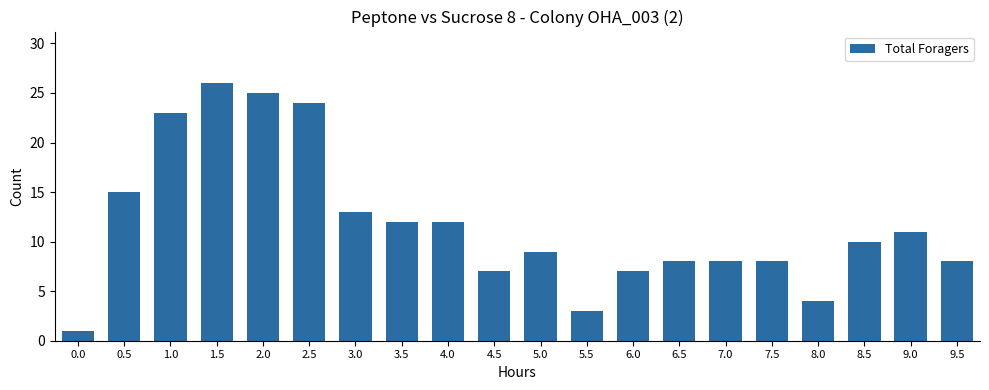

What is the change in value from 2.5 to 5.0?

-15